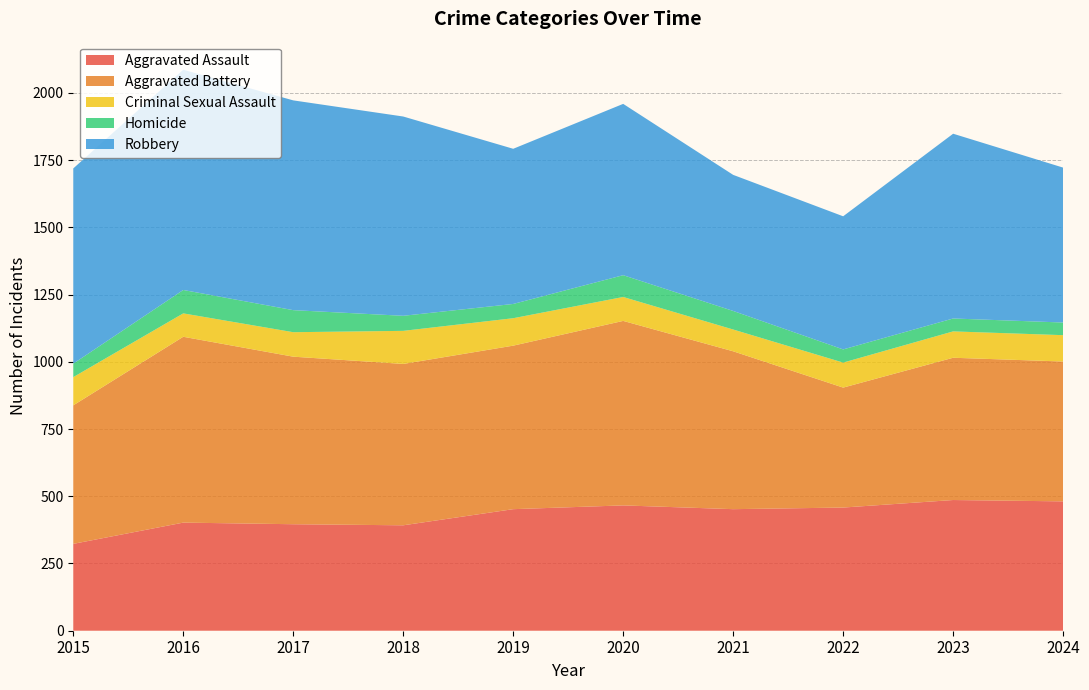

Reading left to right, transcribe all the data shown in this chart.

Aggravated Assault: 2015=323	2016=402	2017=396	2018=392	2019=452	2020=466	2021=452	2022=458	2023=486	2024=481
Aggravated Battery: 2015=515	2016=691	2017=623	2018=600	2019=608	2020=686	2021=587	2022=446	2023=529	2024=520
Criminal Sexual Assault: 2015=105	2016=87	2017=91	2018=123	2019=102	2020=89	2021=81	2022=93	2023=98	2024=98
Homicide: 2015=50	2016=87	2017=82	2018=56	2019=53	2020=81	2021=69	2022=49	2023=48	2024=47
Robbery: 2015=726	2016=819	2017=780	2018=741	2019=577	2020=637	2021=506	2022=495	2023=687	2024=576